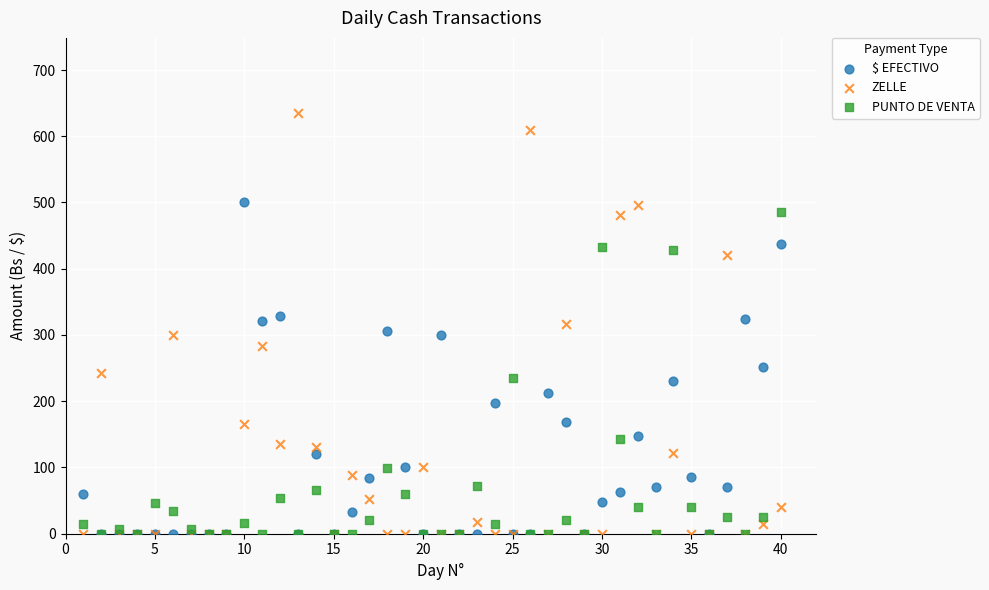

Which series has the largest Y range (max minus min)?

ZELLE